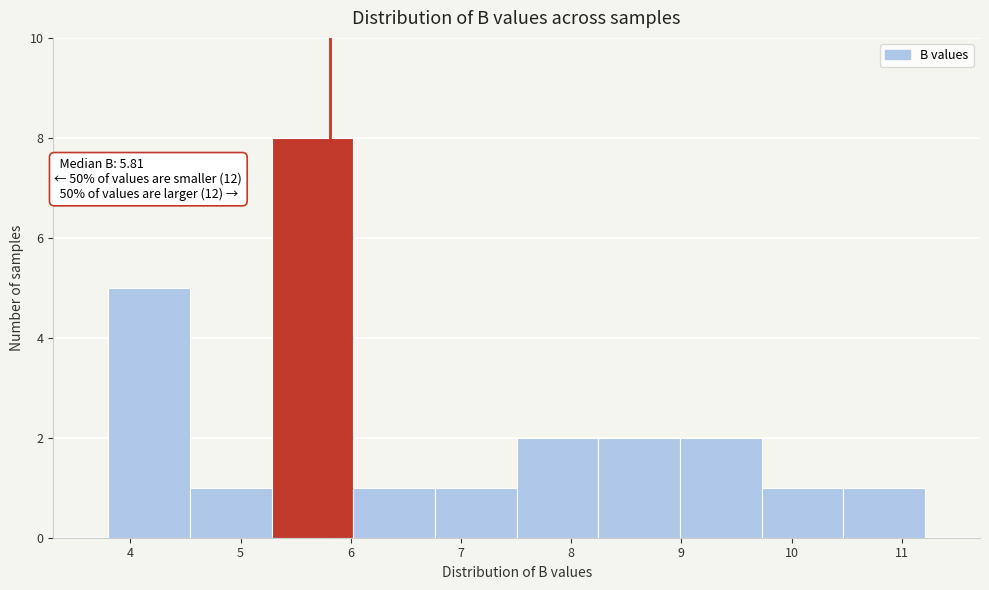

Over which range of the x-axis is the bar tallest?

5.3 to 6.0